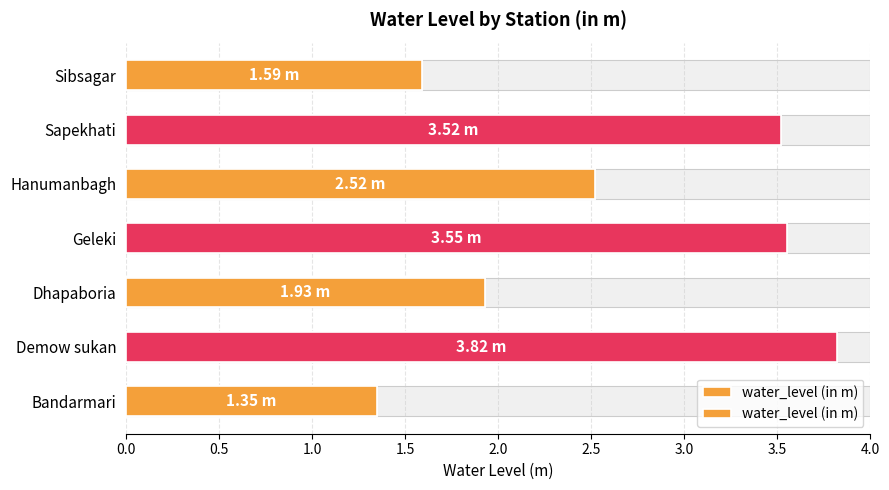

Does the chart contain any negative values?

No